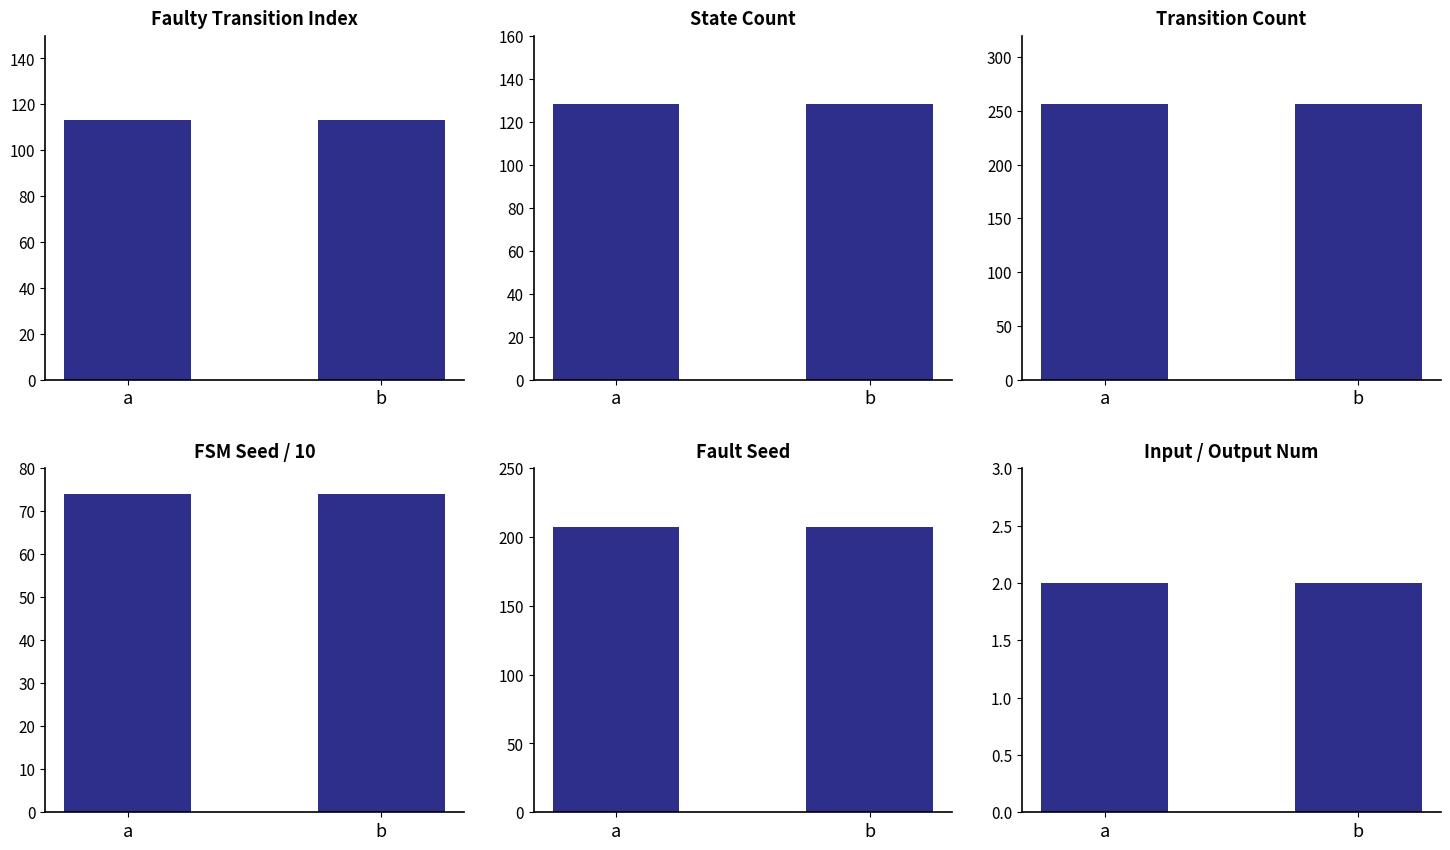

List the labels in order of Transition Count value, smallest first.

a, b